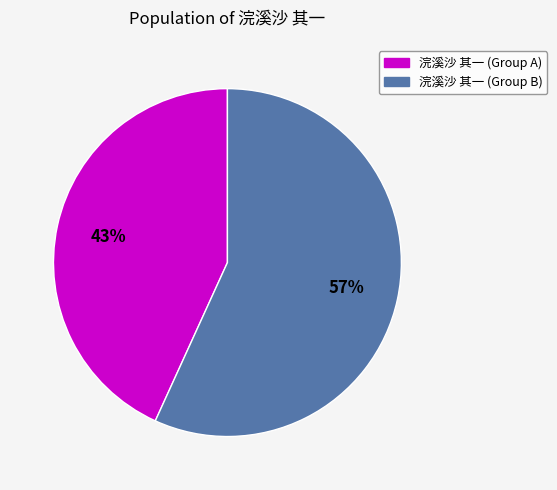

Is there a majority slice in this chart?

Yes